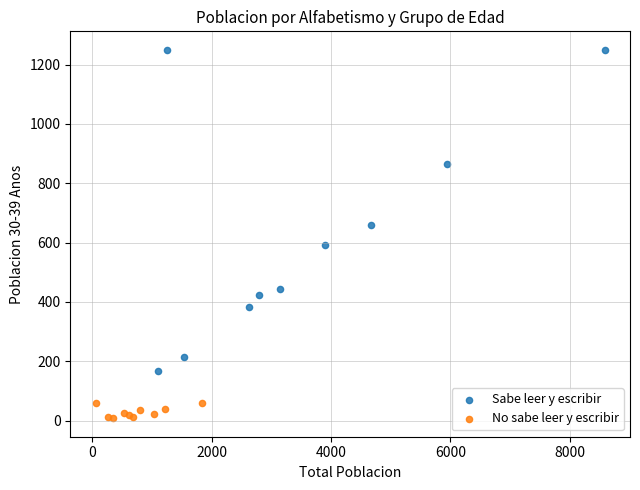

Which series reaches the minimum Y coordinate?

No sabe leer y escribir